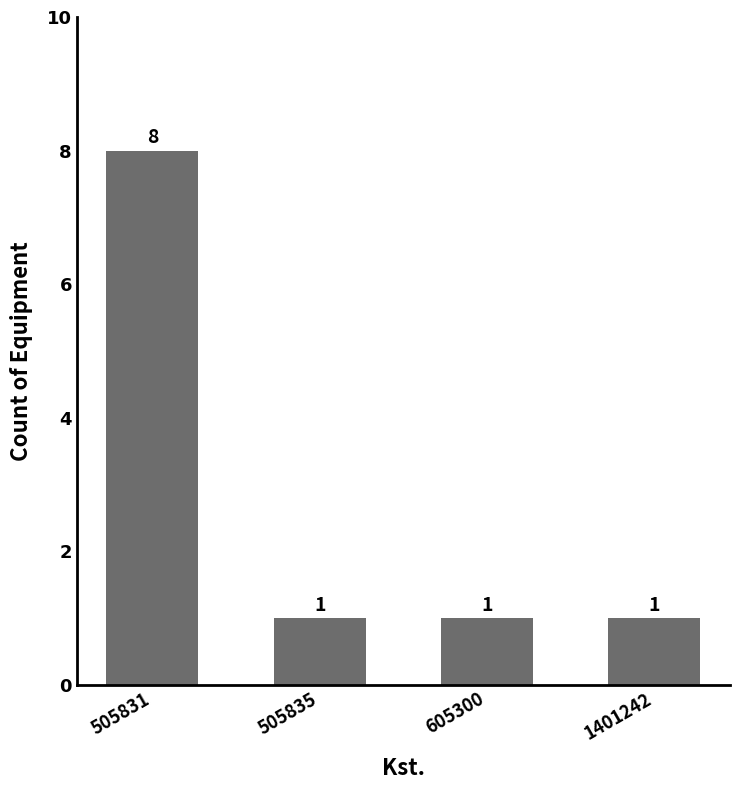

What is the value of the 3rd bar from the left?

1